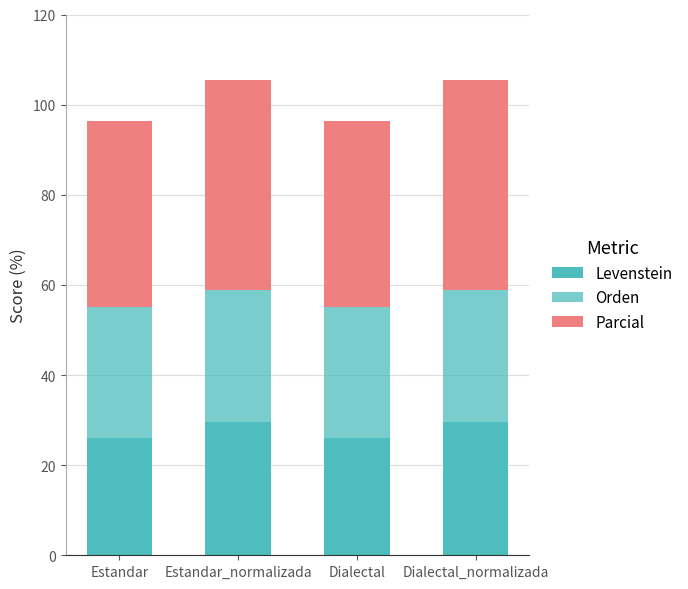

Are the bars grouped side by side (vs. stacked)?

No